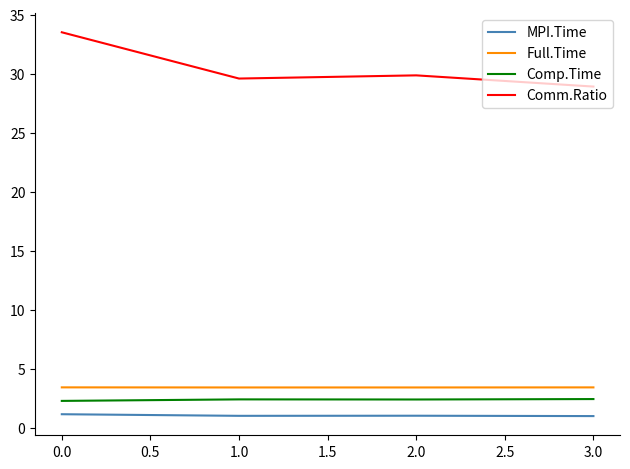

Read the Comp.Time value at 0.0.

2.3